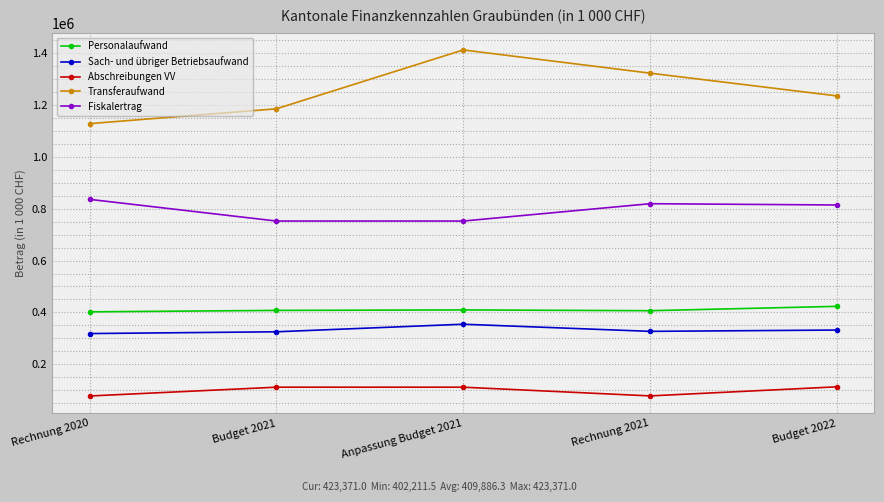

List the series in order of their peak value, highest first.

Transferaufwand, Fiskalertrag, Personalaufwand, Sach- und übriger Betriebsaufwand, Abschreibungen VV